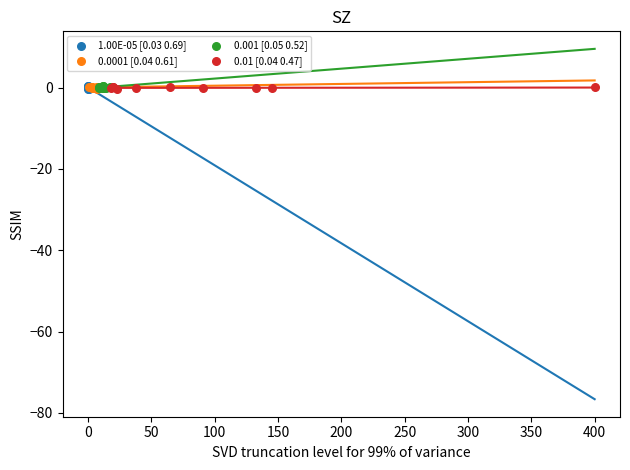

What are all the series names shown in the legend?

1.00E-05 [0.03 0.69], 0.0001 [0.04 0.61], 0.001 [0.05 0.52], 0.01 [0.04 0.47]